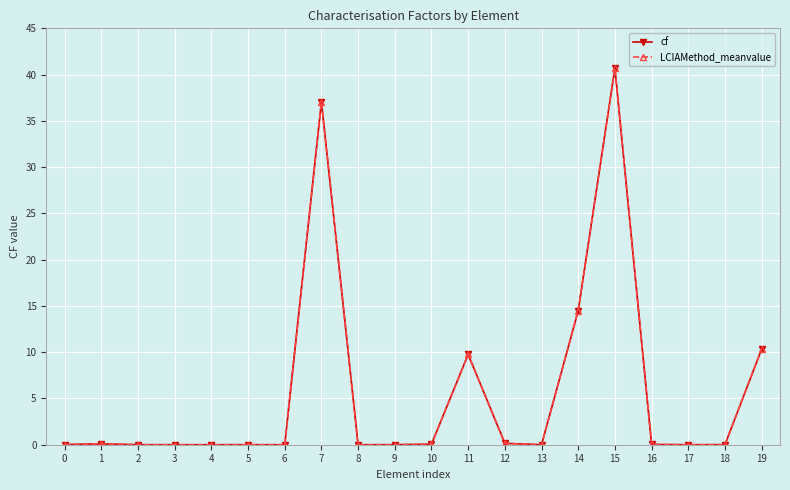

What are all the series names shown in the legend?

cf, LCIAMethod_meanvalue